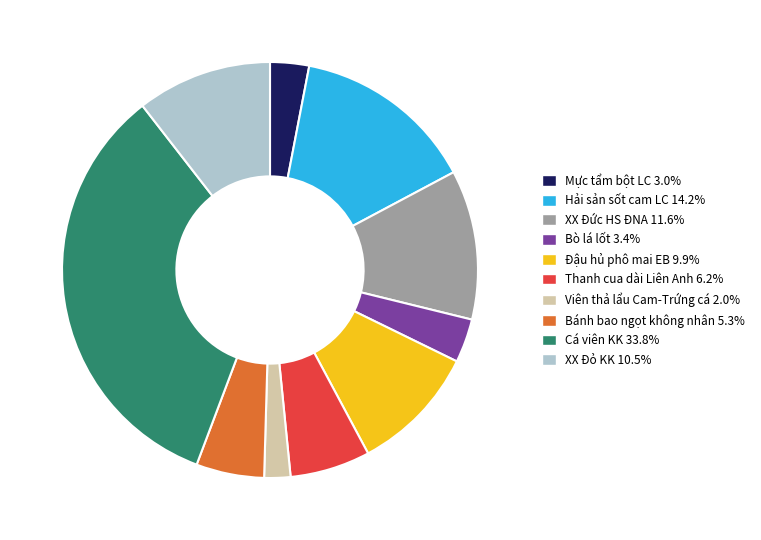

Do Thanh cua dài Liên Anh and XX Đỏ KK together represent more than half of the pie?

No